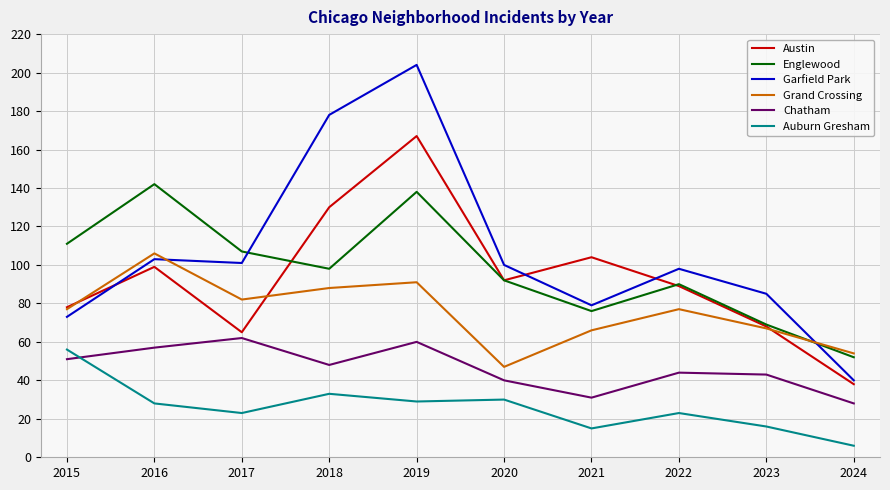

What is the difference between the highest and lowest values at 2024?

48